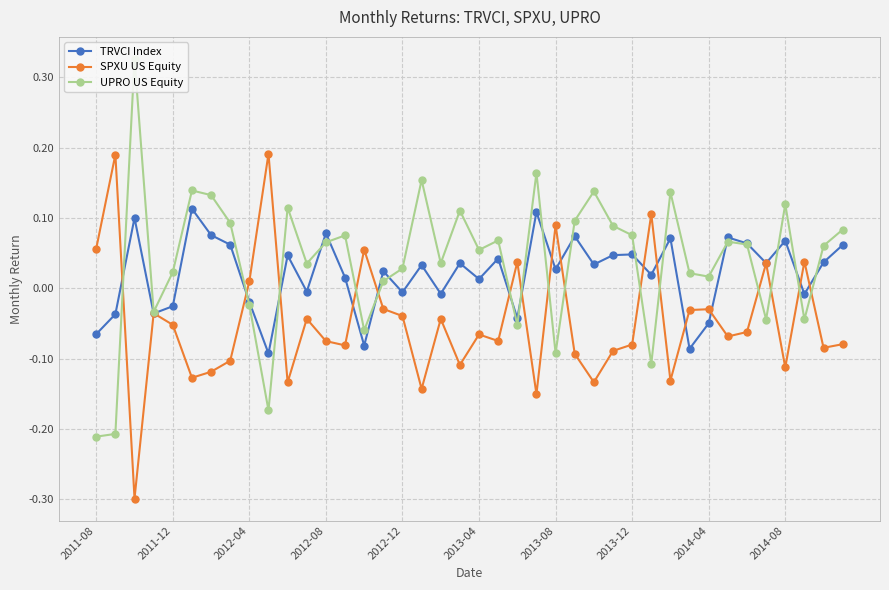

How many interior local valleys does the SPXU US Equity series have?

13